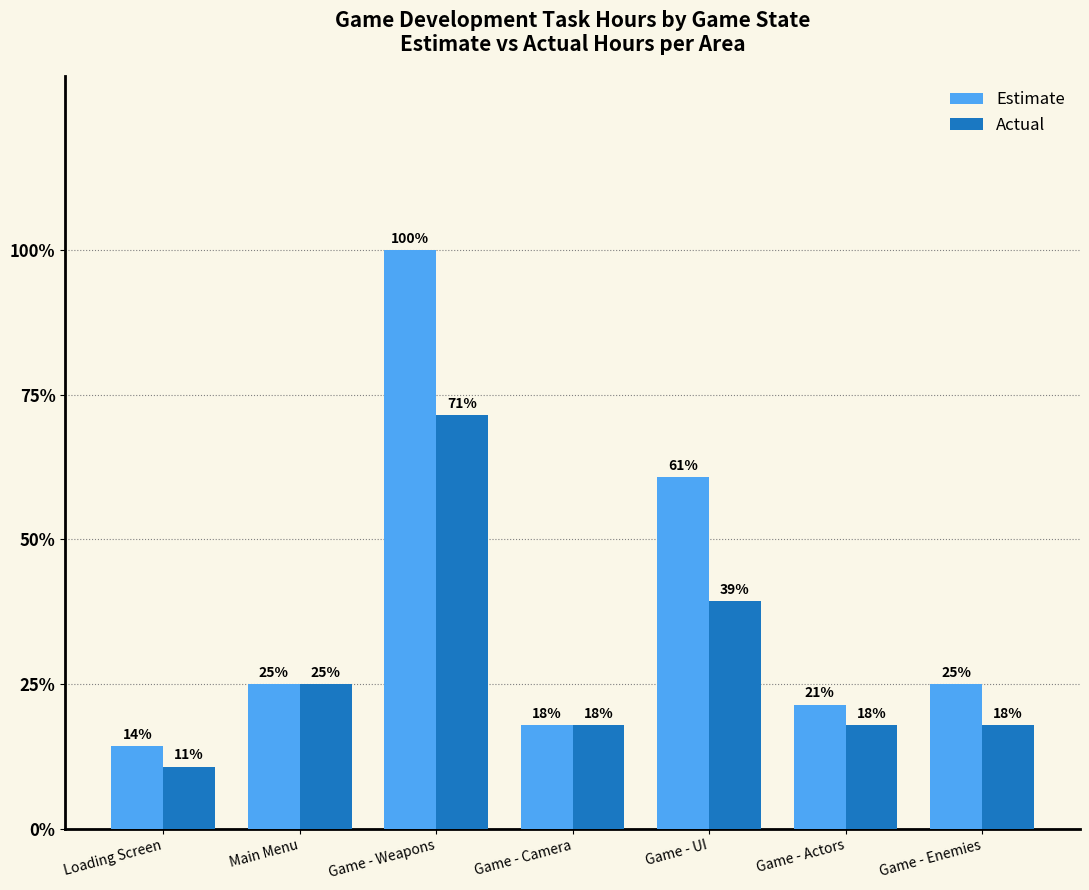

At which category is the sum across all series the highest?

Game - Weapons